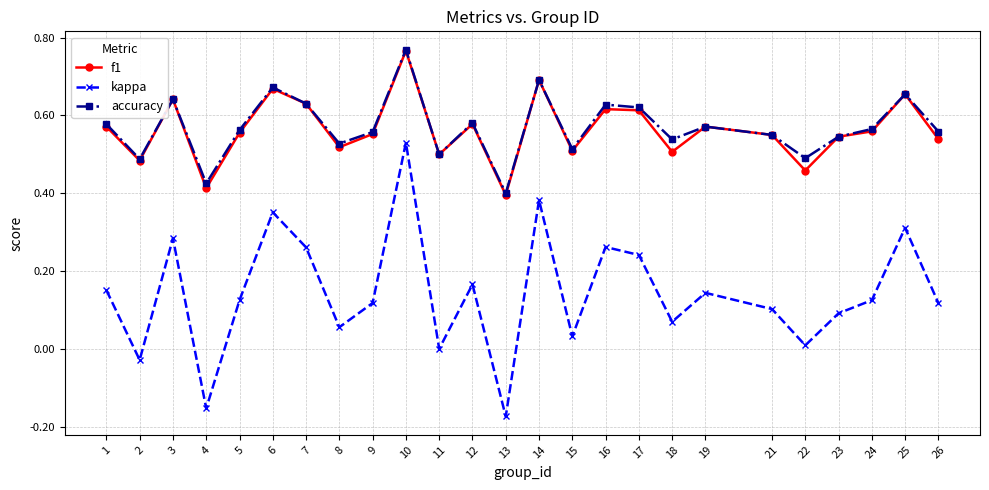

Is this an area chart (filled region under the line)?

No